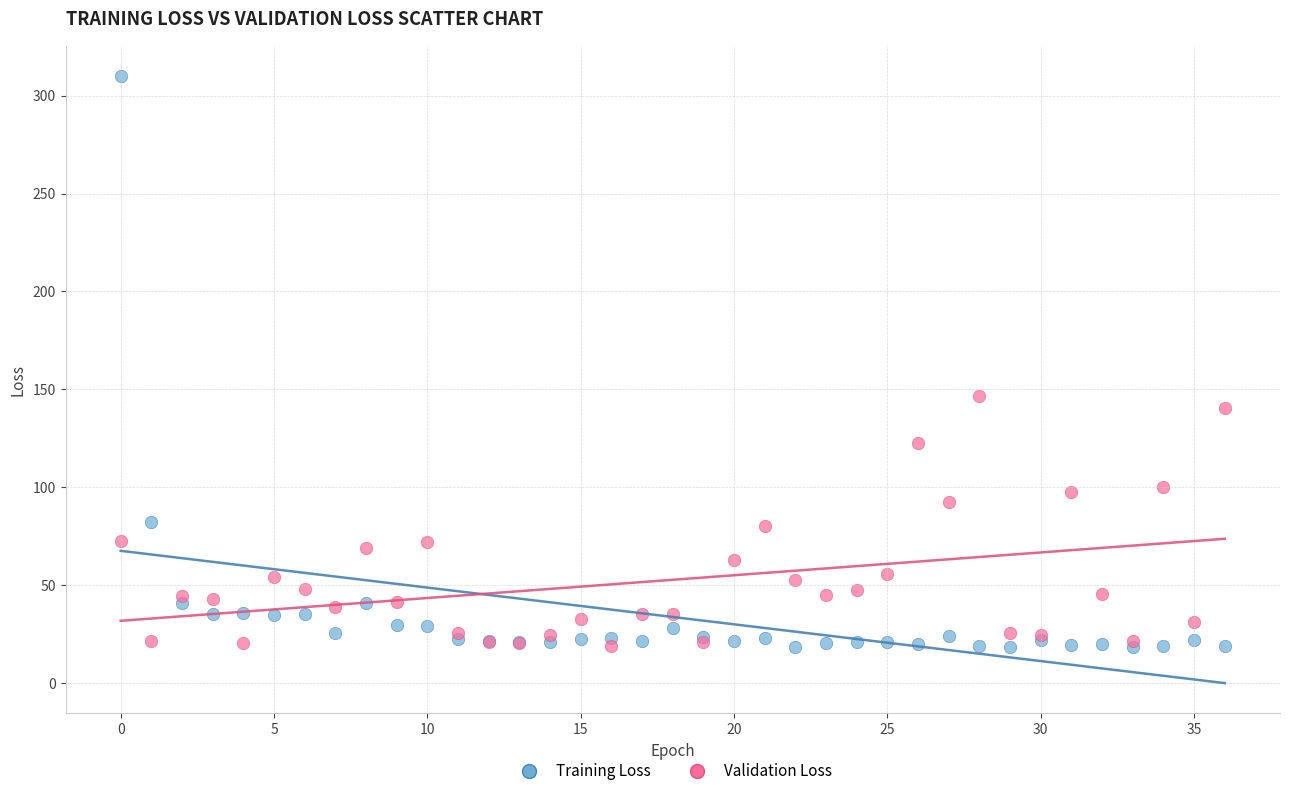

Which series has the largest Y range (max minus min)?

Training Loss